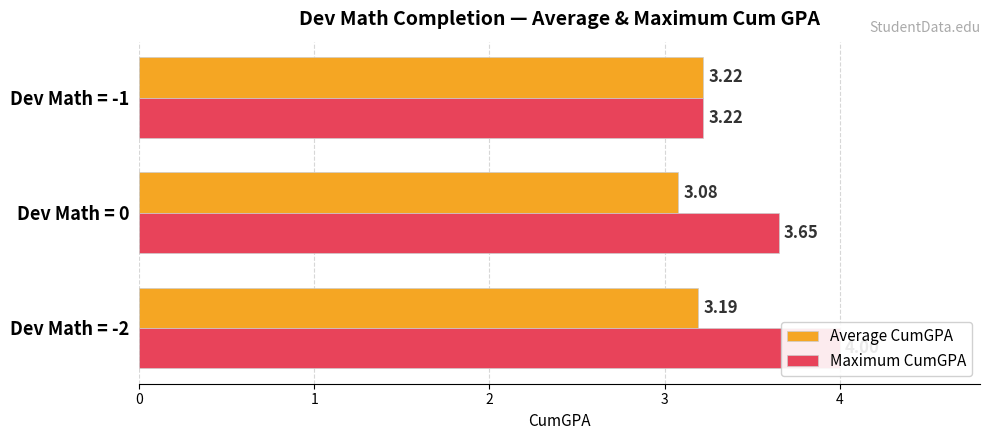

What is the total value across all series at Dev Math = 0?

6.7